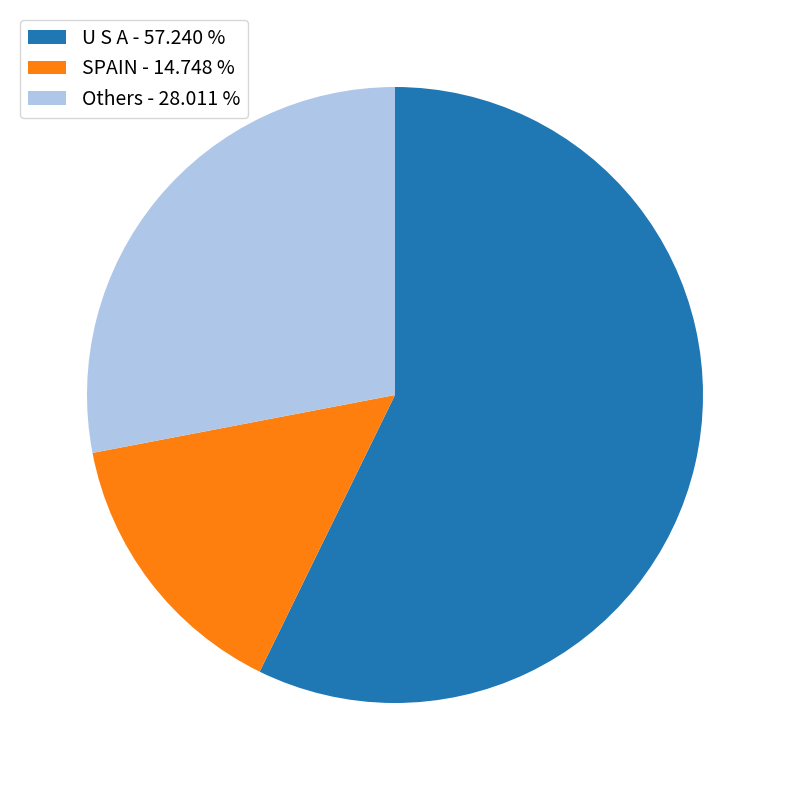

Is there a majority slice in this chart?

Yes